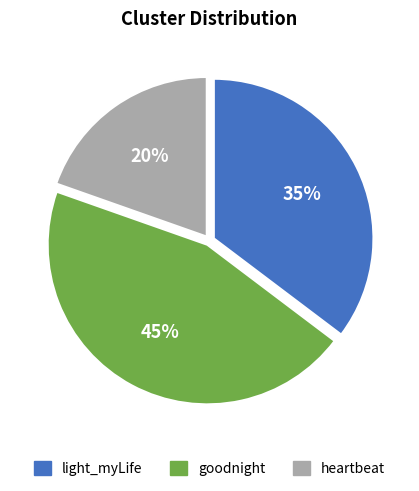

Is the sum of heartbeat and light_myLife greater than half?

Yes